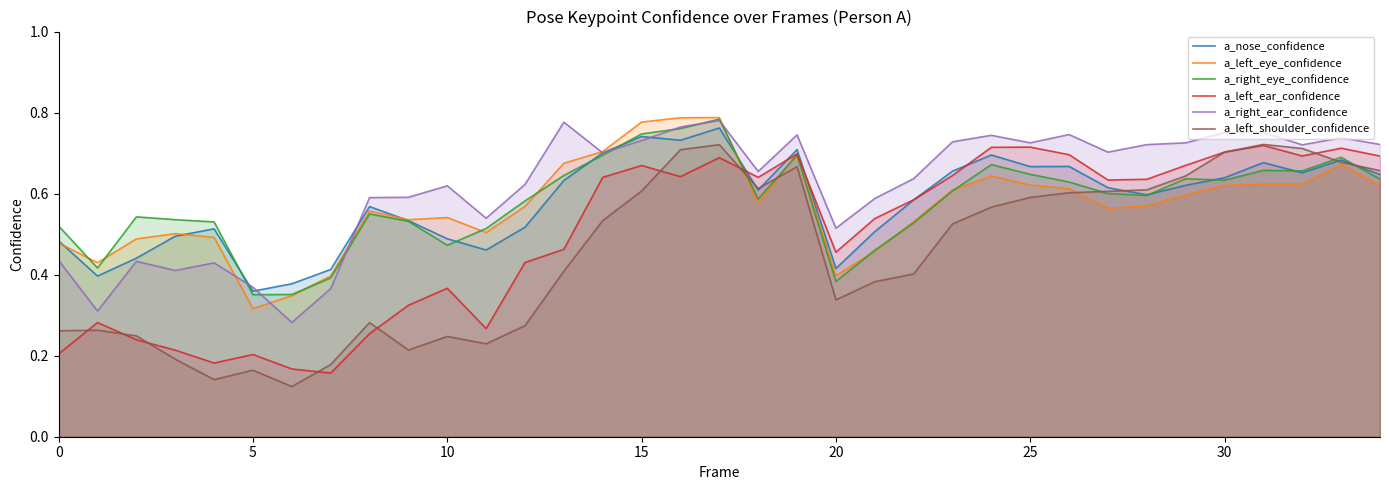

Which series has the largest total across all categories?

a_right_ear_confidence